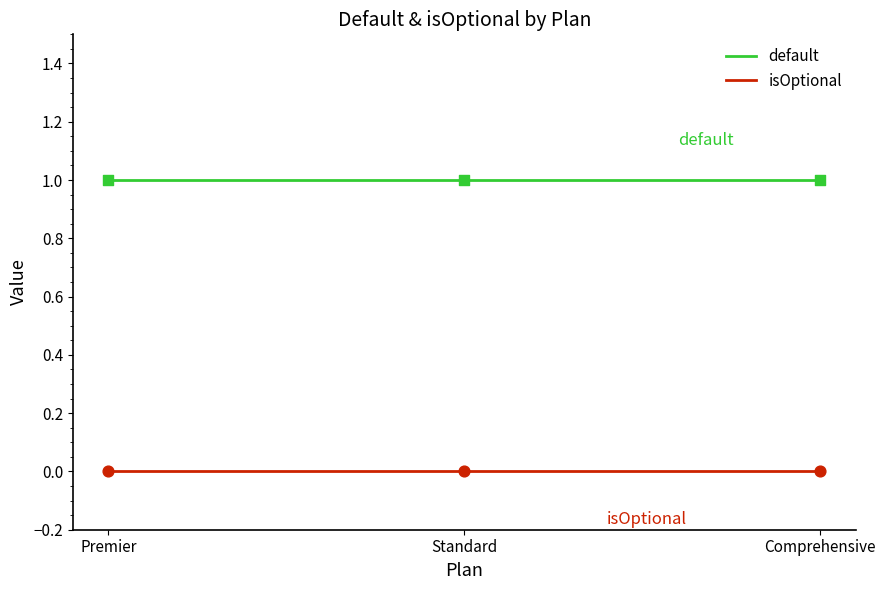

Rank the series at Premier from lowest to highest value.

isOptional, default